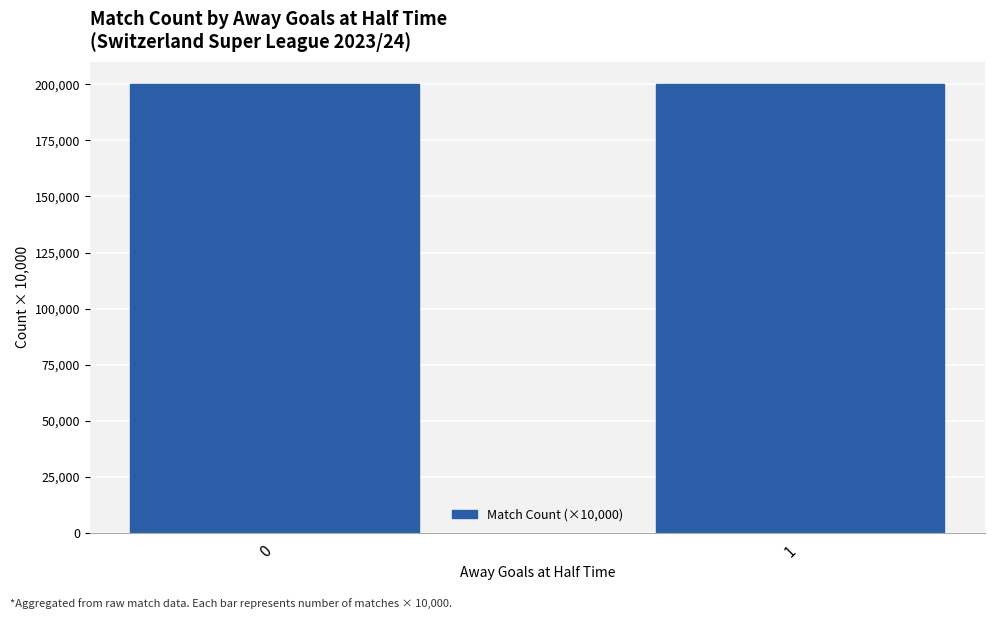

Is it true that Avg Odd_H_FT equals 1.2 at 4?

False